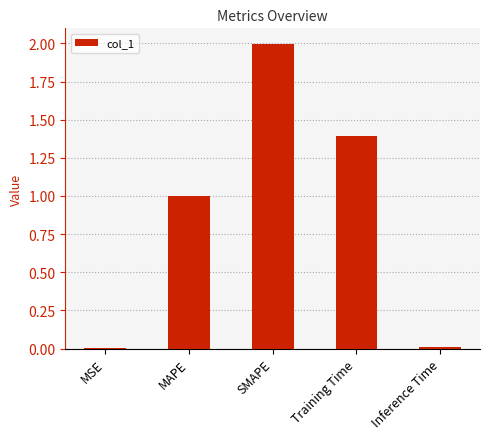

The value at MAPE is 1.3. True or false?

False